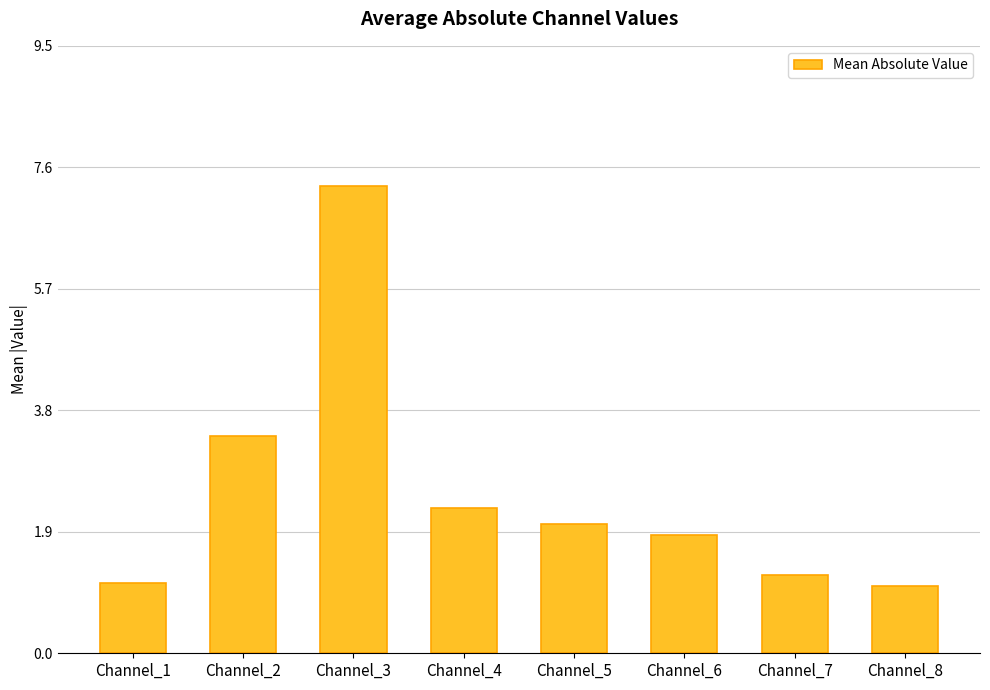

What is the ratio of the value at Channel_8 to the value at Channel_3?

0.1